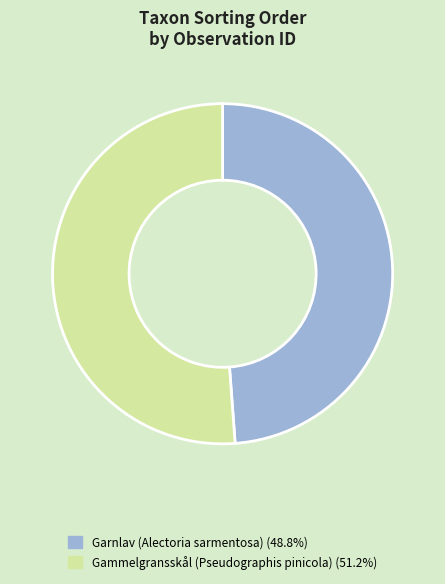

Is there any slice that represents more than half of the pie?

Yes